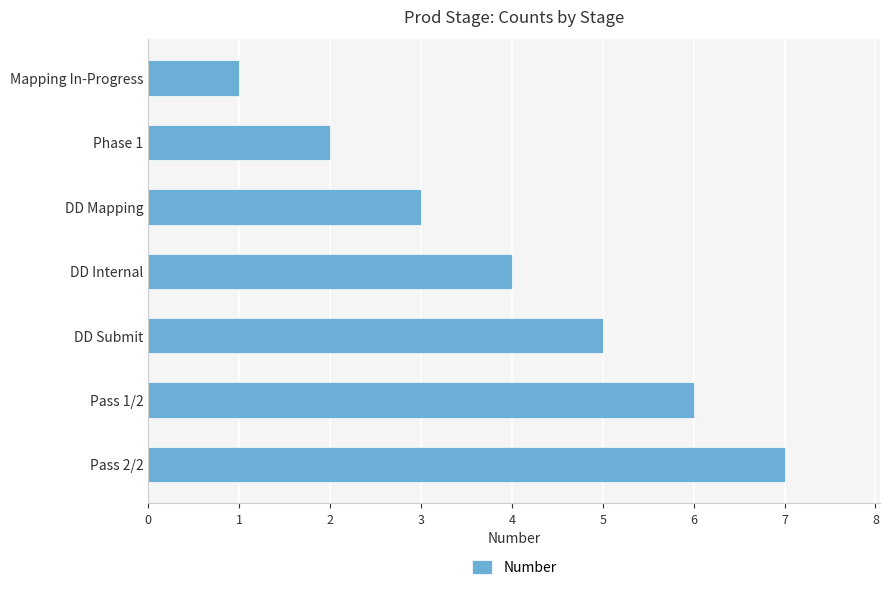

Is it true that the value at Phase 1 is 0?

False